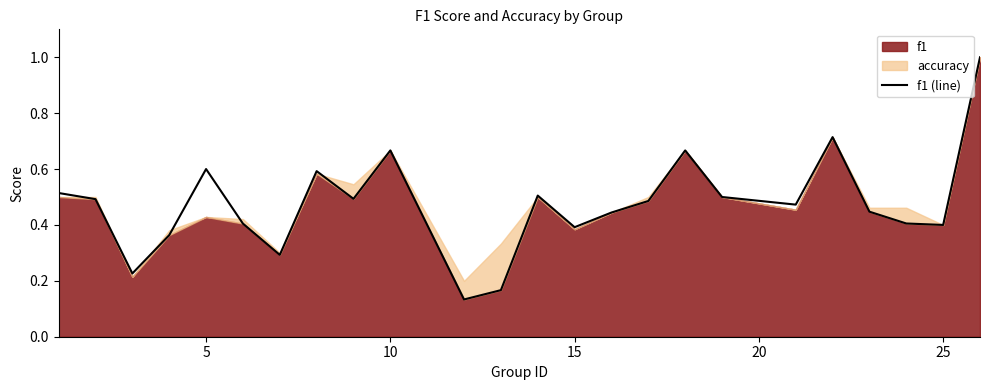

What is the value of the 3rd point from the left?

0.2